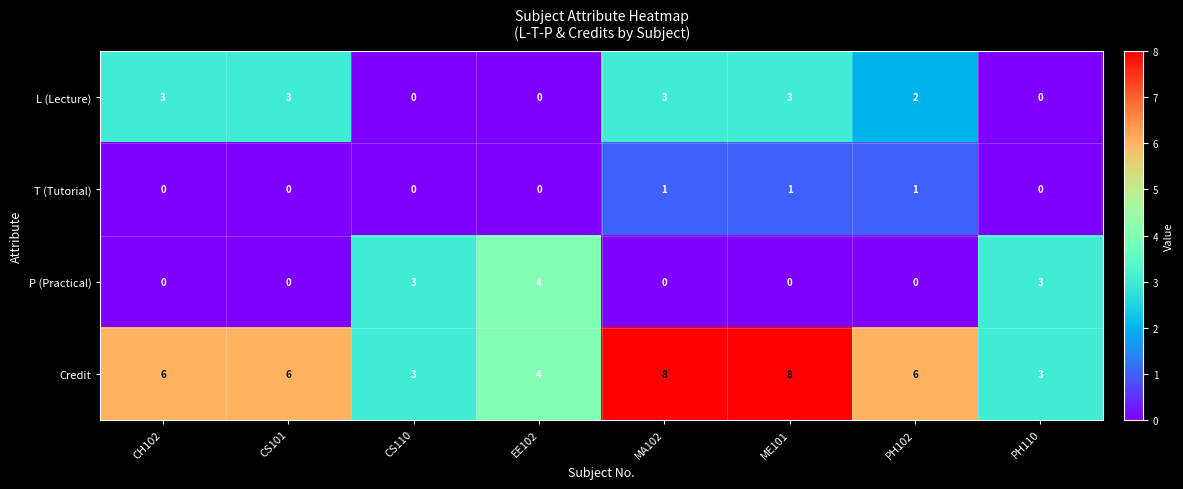

Rank the series by their maximum value, from highest to lowest.

Credit, P (Practical), L (Lecture), T (Tutorial)